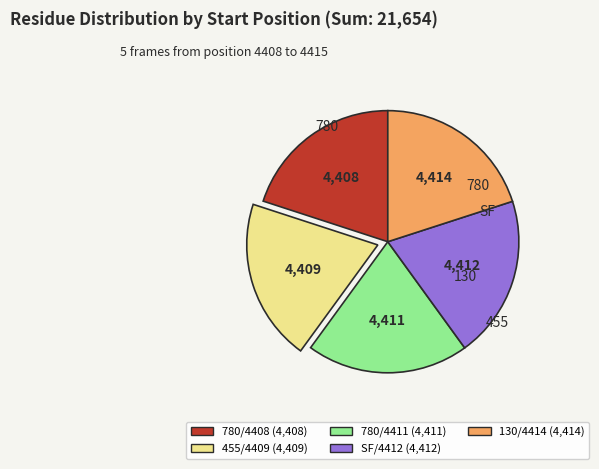

How many slices are in this pie chart?

5